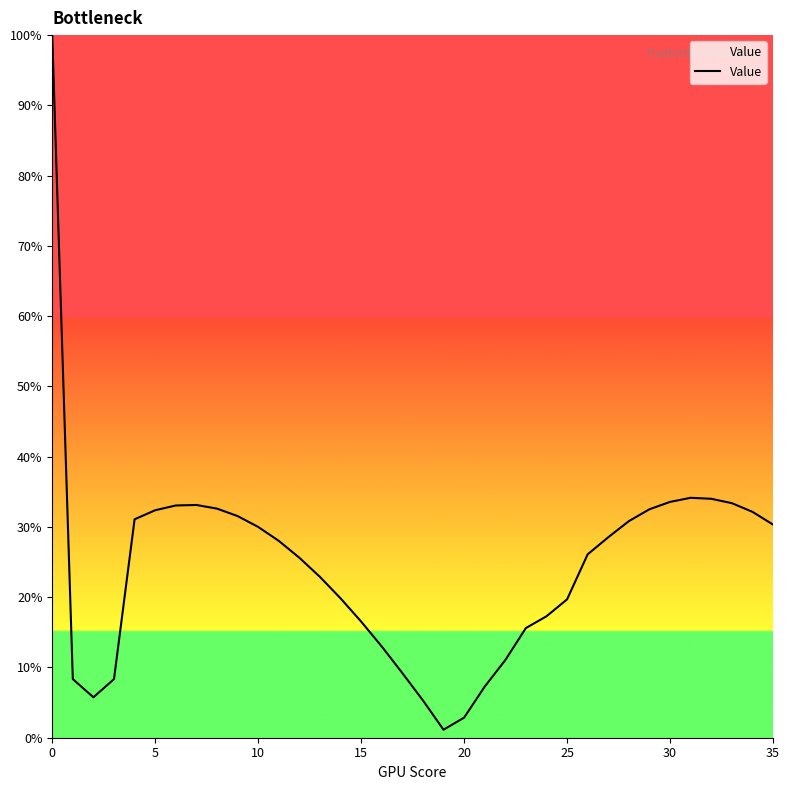

What is the greatest value displayed?

100.0